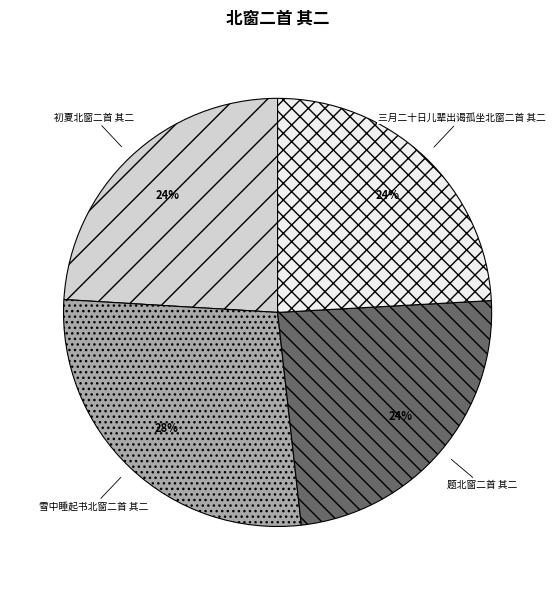

Does 三月二十日儿辈出谒孤坐北窗二首 其二 represent more than half of the total?

No